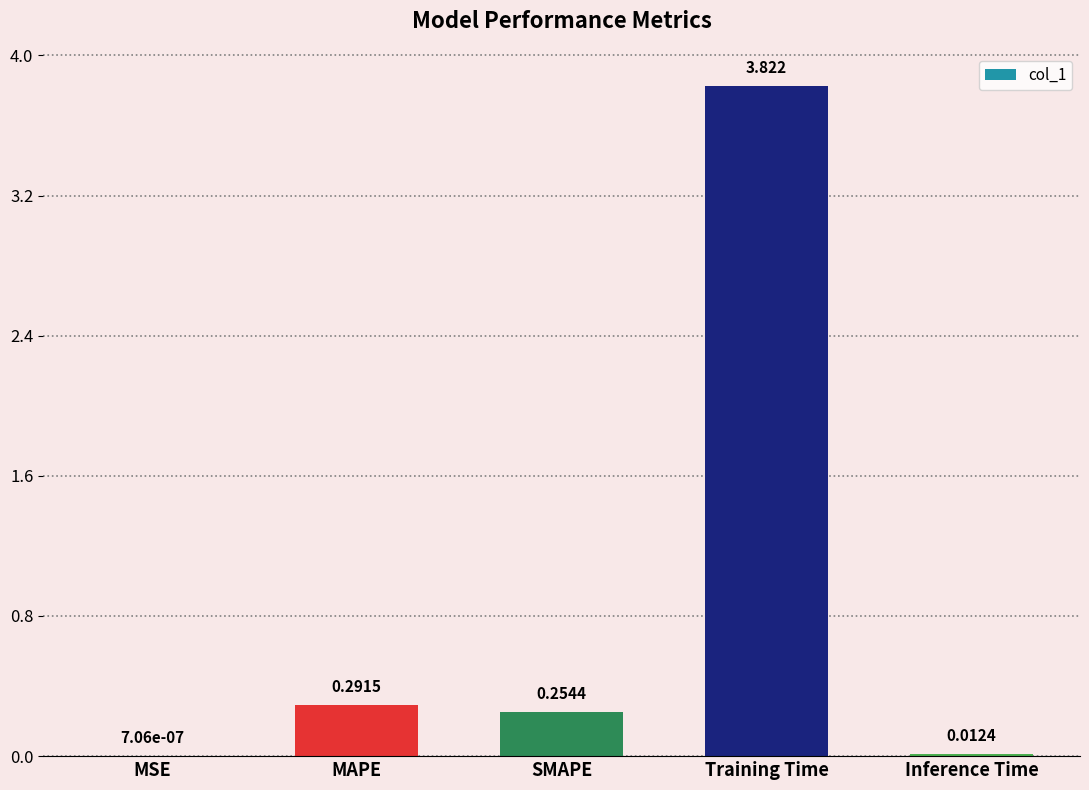

At which label is the value closest to 1?

MAPE